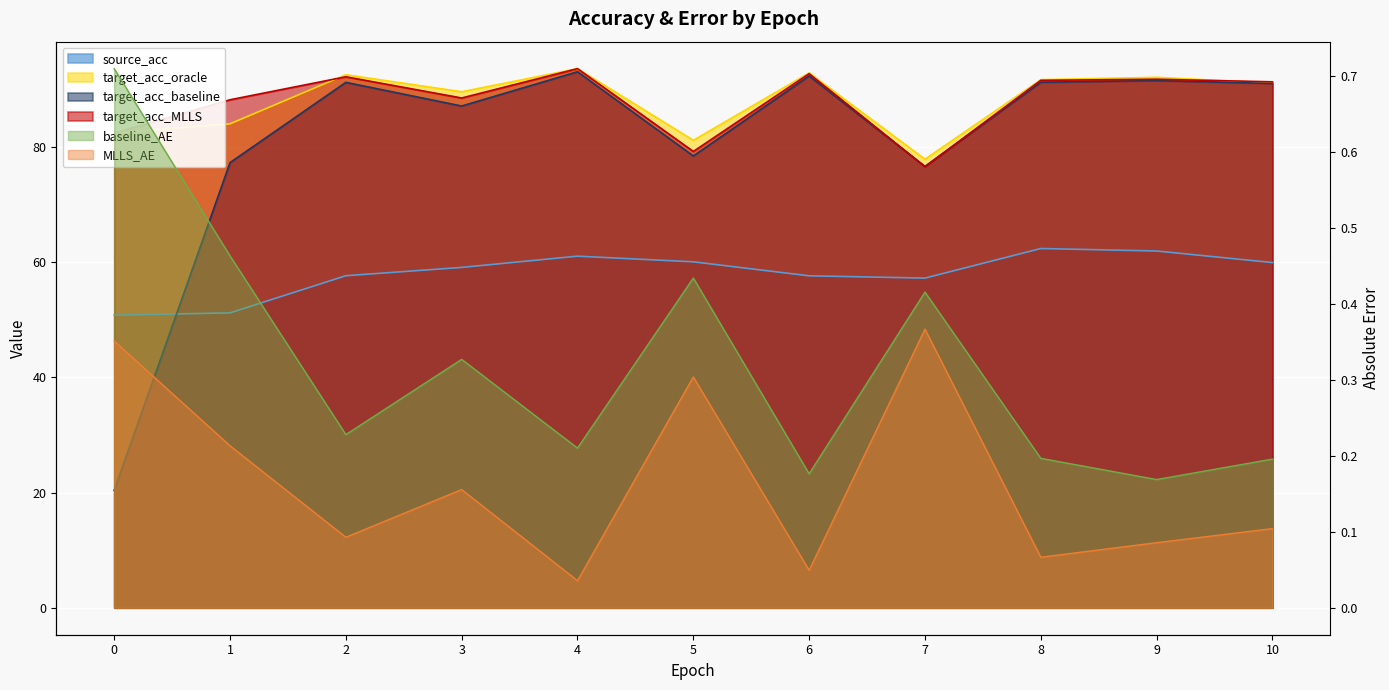

List the labels in order of MLLS_AE value, smallest first.

4, 6, 8, 9, 2, 10, 3, 1, 5, 0, 7